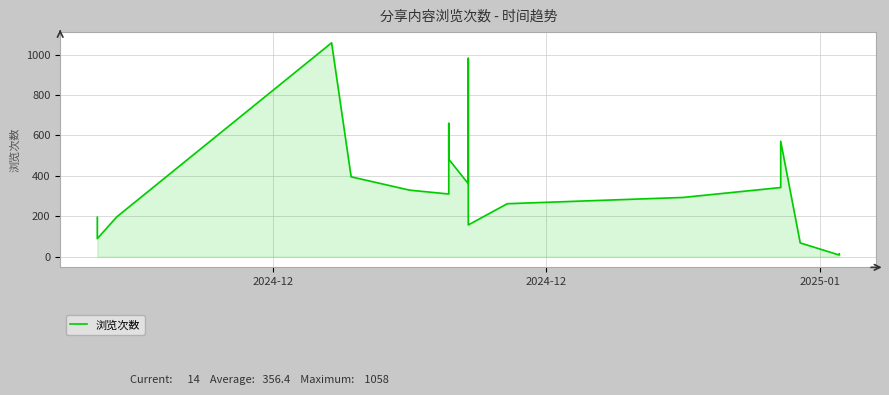

True or false: the data shows 188 at 10.

False